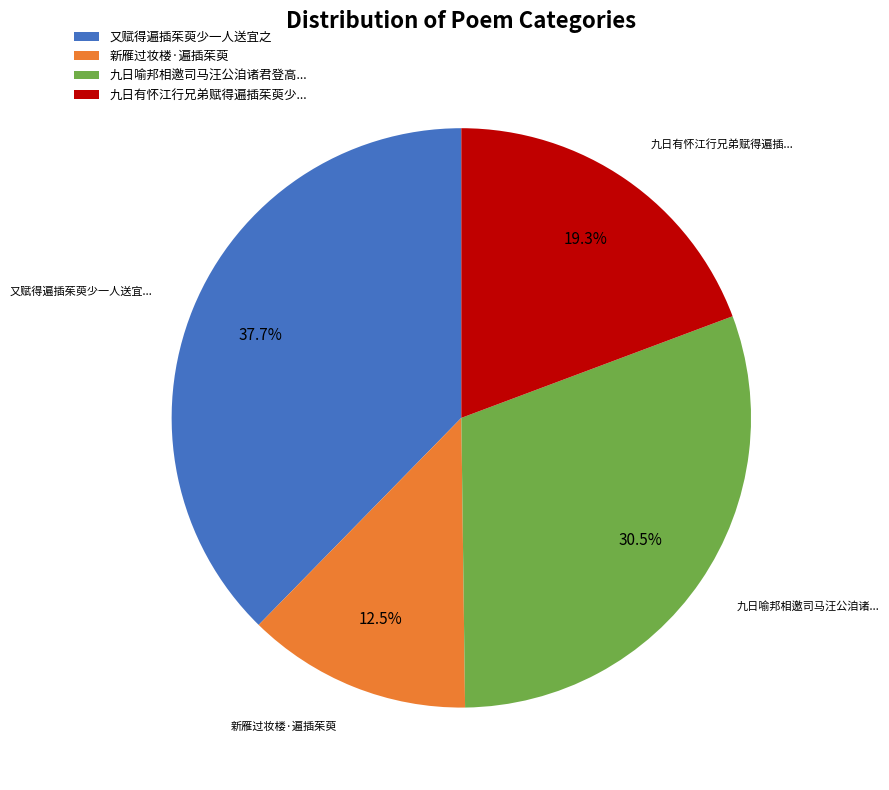

Does any single category account for the majority?

No